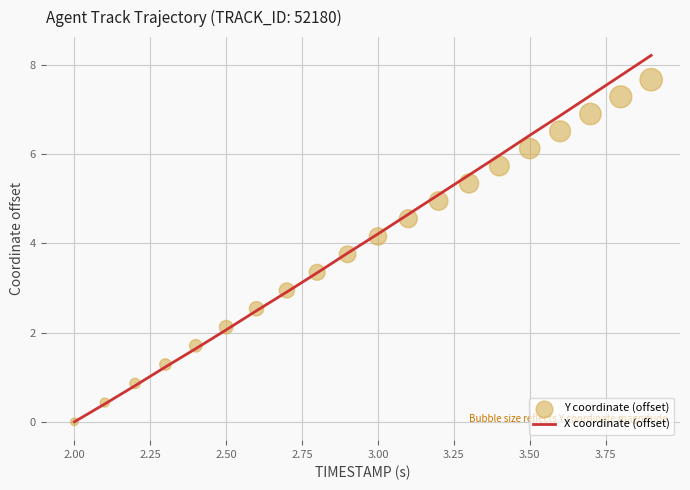

Where does the X coordinate (offset) series first go above 4?

3.00